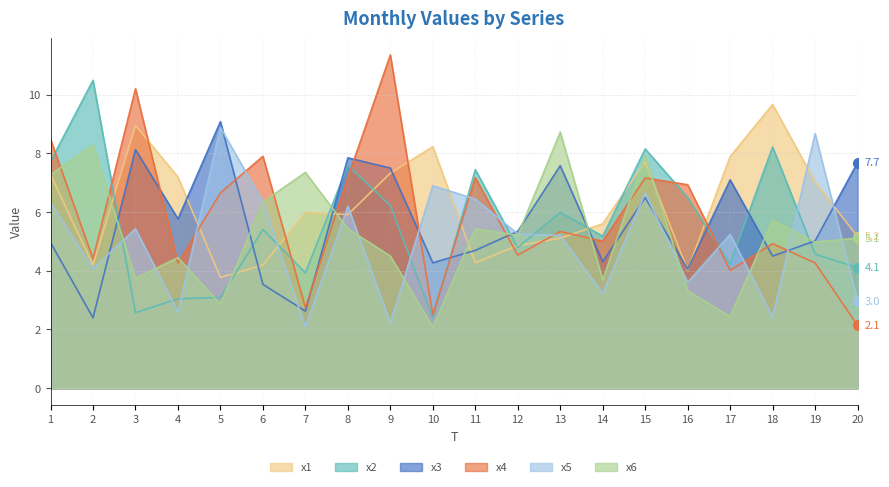

Reading right to left, list all the values displayed in this chart.

x1: 20=5.2	19=7.0	18=9.7	17=7.9	16=4.0	15=7.7	14=5.6	13=5.1	12=4.9	11=4.3	10=8.2	9=7.3	8=5.9	7=6.0	6=4.2	5=3.8	4=7.2	3=8.9	2=4.2	1=7.3
x2: 20=4.1	19=4.6	18=8.2	17=4.2	16=6.5	15=8.1	14=5.2	13=6.0	12=4.8	11=7.4	10=2.4	9=6.2	8=7.6	7=3.9	6=5.4	5=3.1	4=3.0	3=2.6	2=10.5	1=7.7
x3: 20=7.7	19=5.0	18=4.5	17=7.1	16=4.1	15=6.5	14=4.3	13=7.6	12=5.3	11=4.7	10=4.3	9=7.5	8=7.8	7=2.6	6=3.5	5=9.1	4=5.8	3=8.1	2=2.4	1=5.0
x4: 20=2.1	19=4.3	18=4.9	17=4.0	16=6.9	15=7.2	14=5.0	13=5.3	12=4.5	11=7.2	10=2.5	9=11.3	8=7.2	7=2.7	6=7.9	5=6.7	4=4.3	3=10.2	2=4.4	1=8.5
x5: 20=3.0	19=8.7	18=2.4	17=5.2	16=3.6	15=6.6	14=3.2	13=5.2	12=5.3	11=6.4	10=6.9	9=2.2	8=6.2	7=2.1	6=6.3	5=8.9	4=2.6	3=5.4	2=4.1	1=6.3
x6: 20=5.1	19=5.0	18=5.7	17=2.4	16=3.3	15=7.9	14=3.7	13=8.7	12=5.2	11=5.4	10=2.1	9=4.5	8=5.4	7=7.3	6=6.3	5=2.9	4=4.4	3=3.7	2=8.3	1=7.3